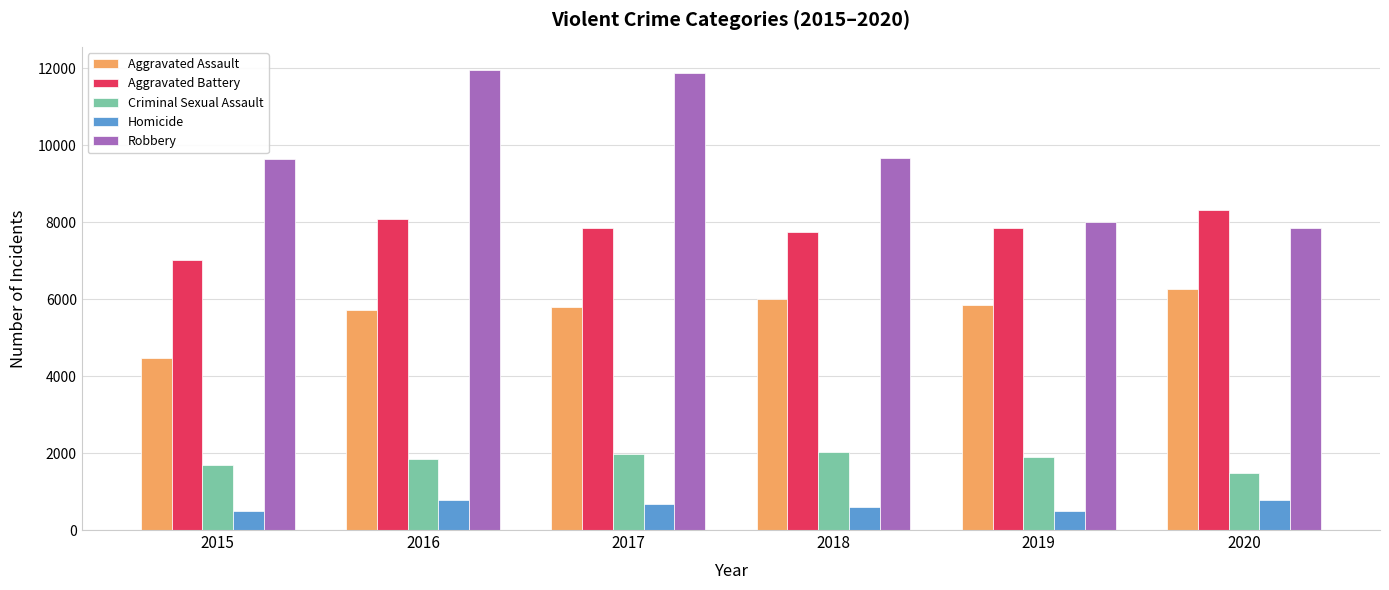

Which series has the largest total across all categories?

Robbery